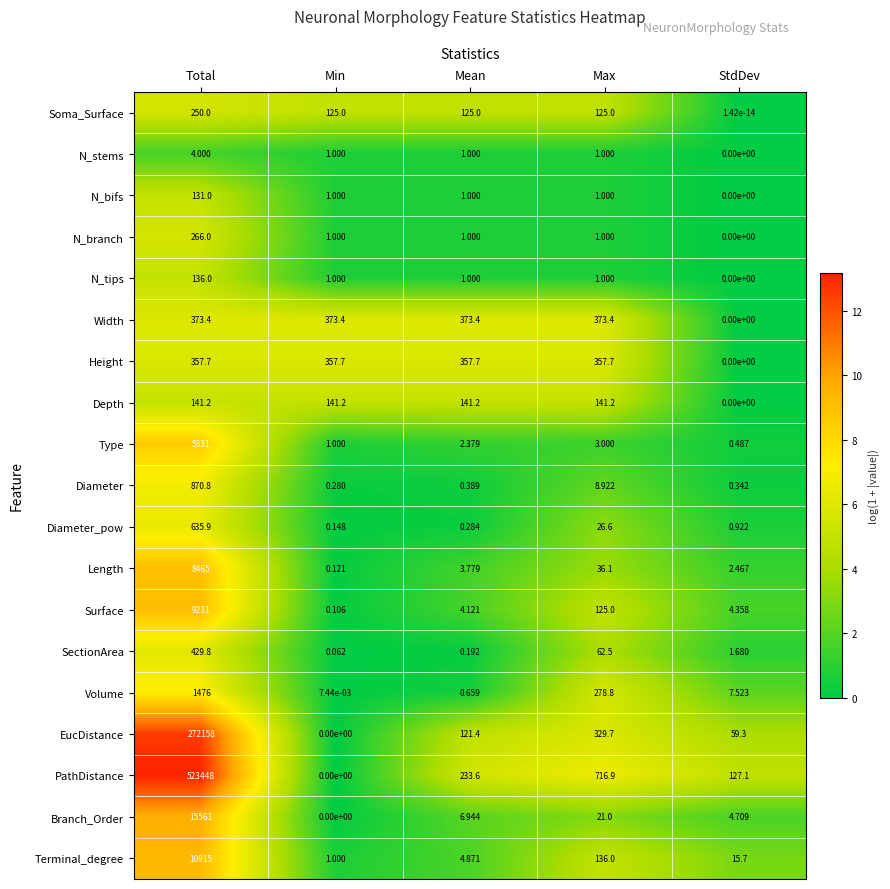

Which category has the lowest value in the Volume series?

Min